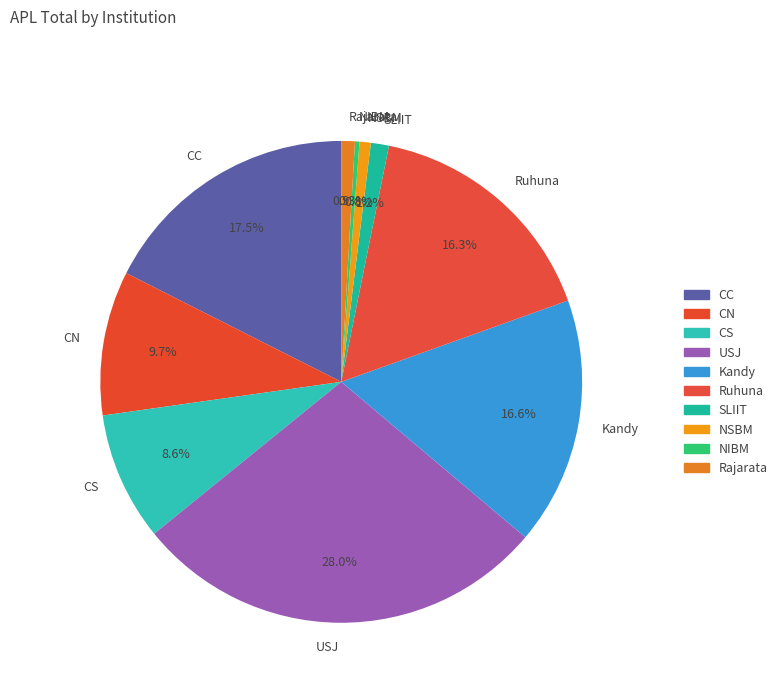

Does any single category account for the majority?

No